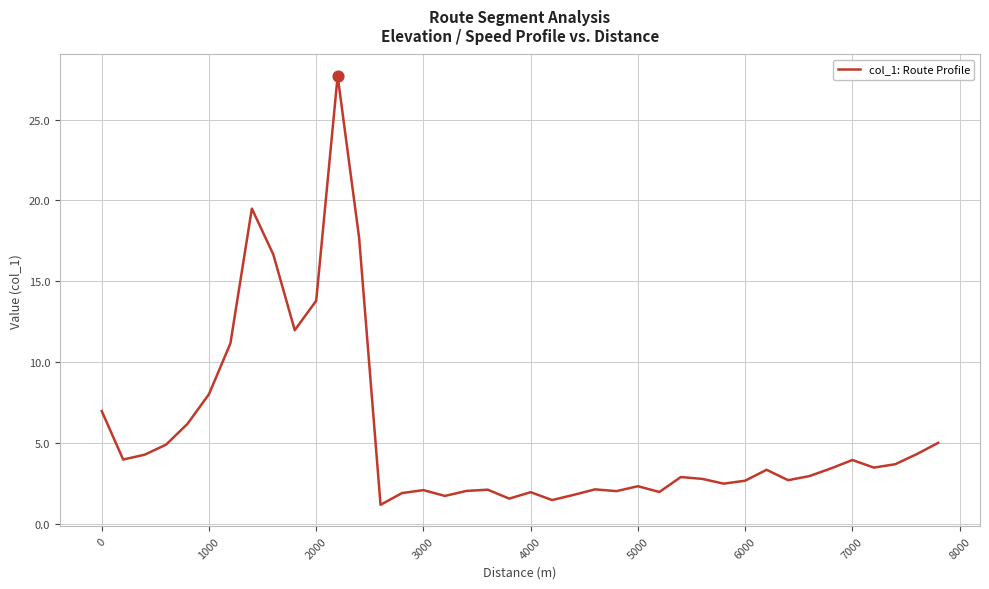

What is the difference between the maximum and minimum values?

26.5